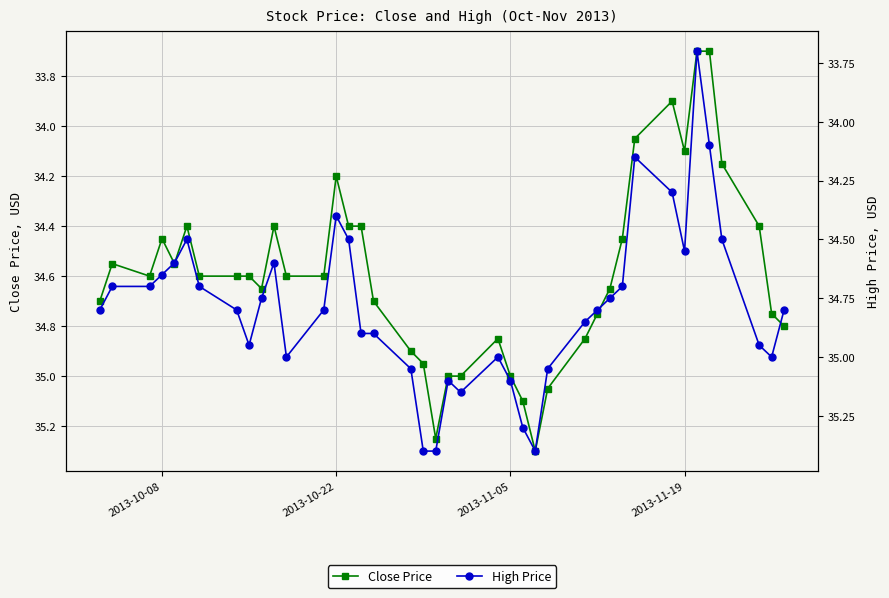

Is it true that Close Price equals 34.1 at 2013-11-19?

True